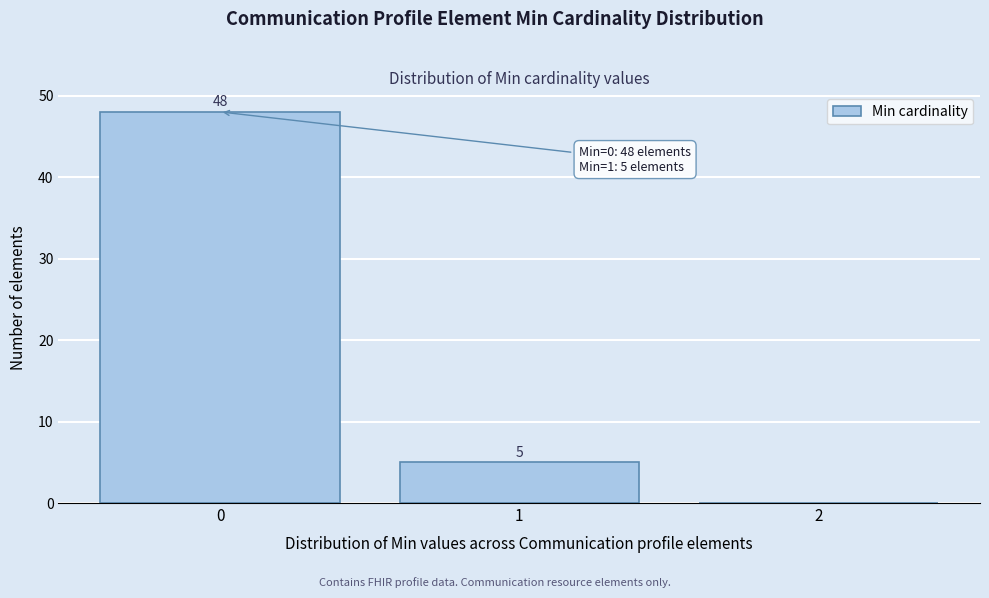

Over which range of the x-axis is the bar tallest?

-0.5 to 0.5